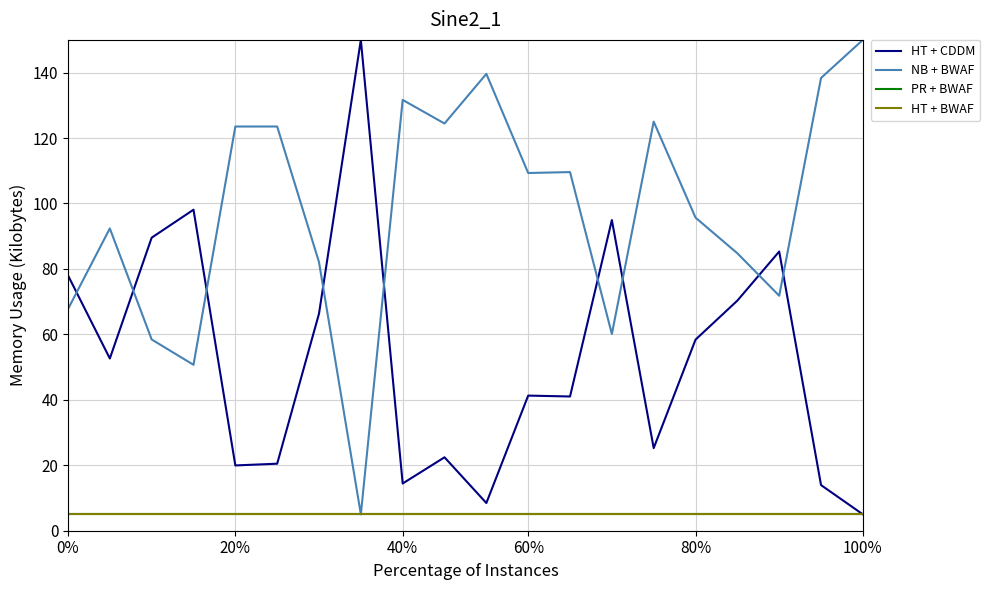

True or false: HT + BWAF and NB + BWAF intersect in this chart.

False